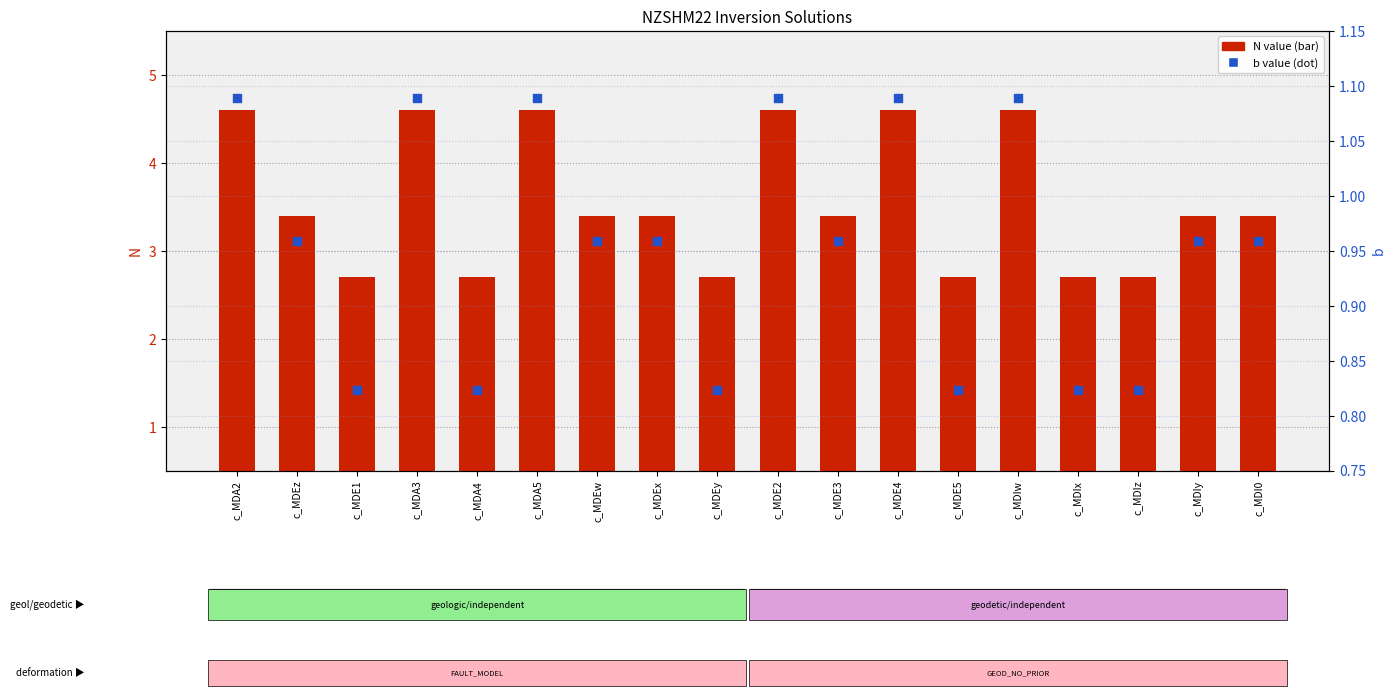

Which series reaches the minimum Y coordinate?

b value